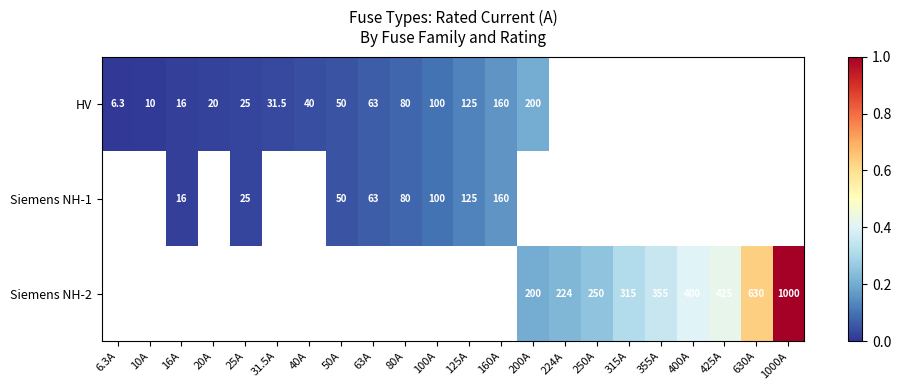

Between 16A and 200A, which is larger?

200A